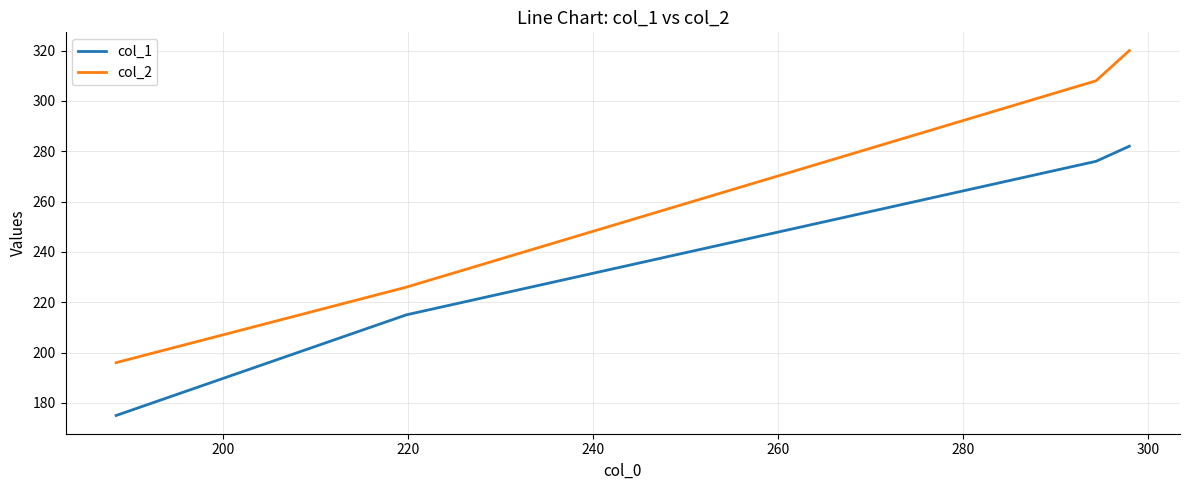

How many values in the col_1 series are below 276?

2